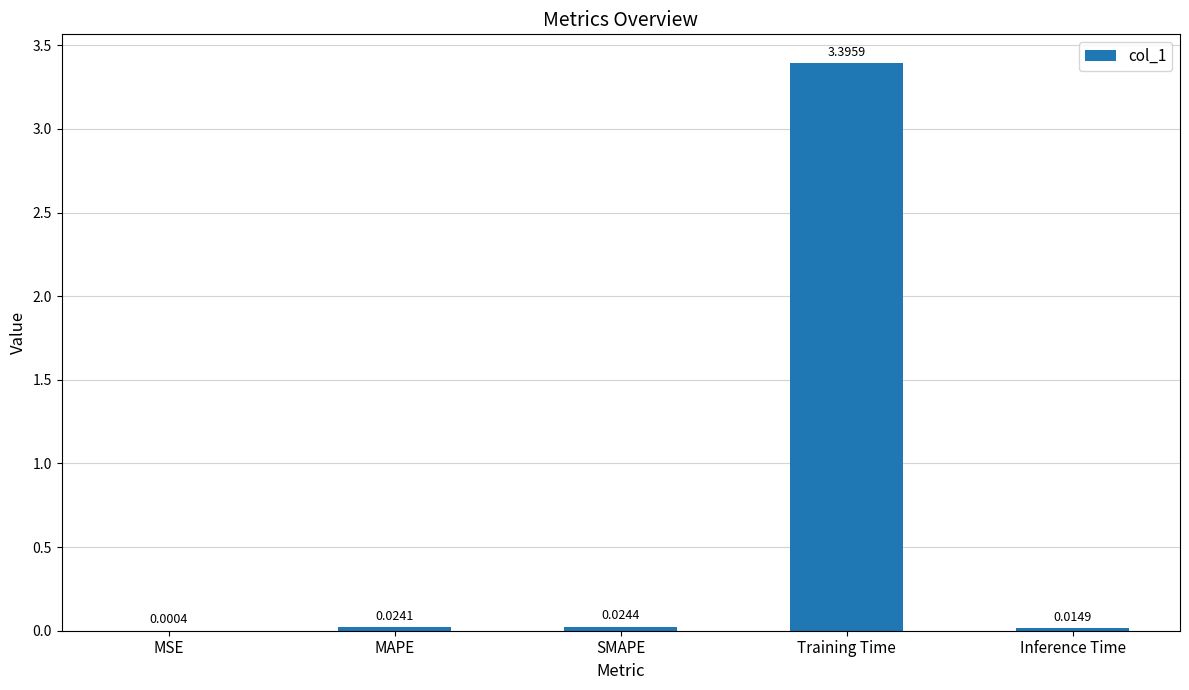

Does the chart contain stacked bars?

No